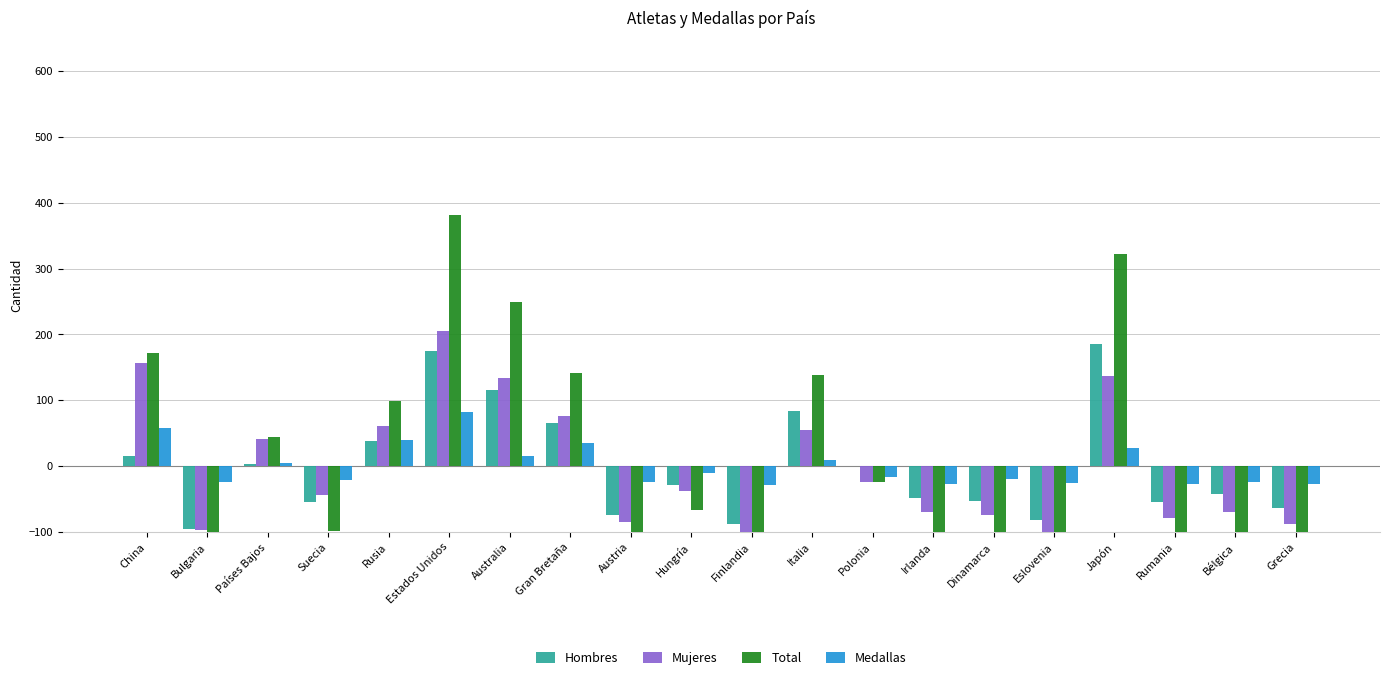

The Hombres series shows 116.8 at Italia. True or false?

False